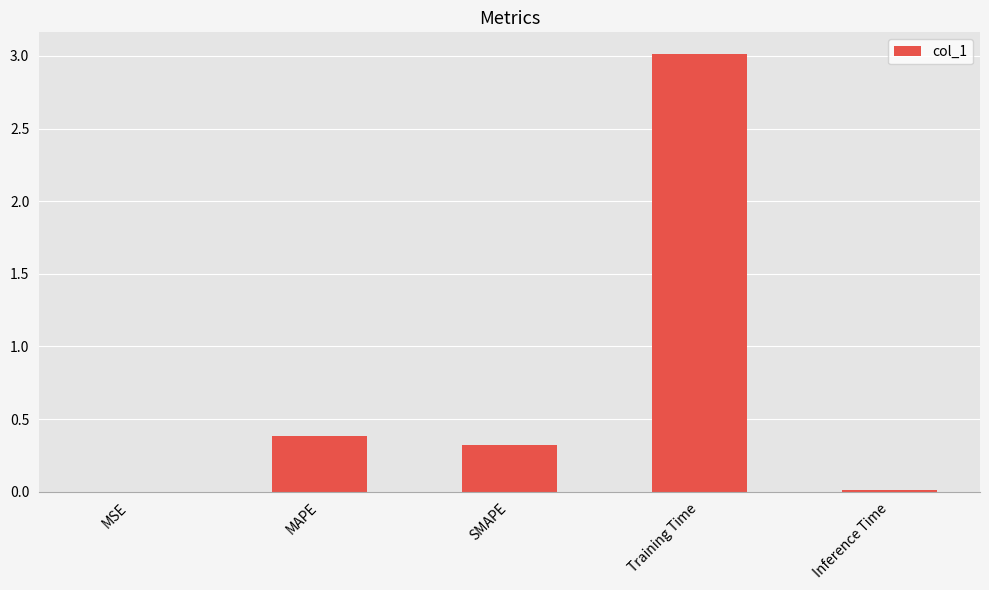

Is it true that the value at SMAPE is 0.3?

True